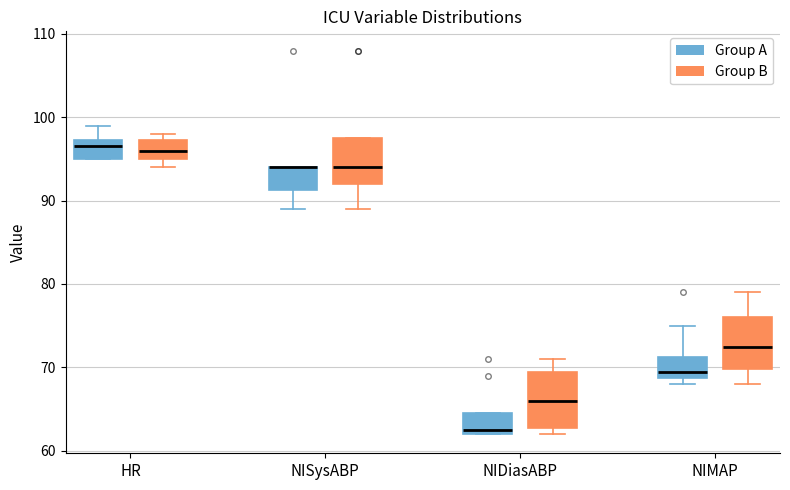

Reading left to right, transcribe this box plot: for each box, give where its median line is, the range the box spans, and where its two whiskers end, as read against the y-axis. The values are not printed on the chart, so give them approximately, as read against the axis.

HR (Group A): median 97 (just below the box's upper edge), box 95 to 97, whiskers 95 to 99
HR (Group B): median 96, box 95 to 97, whiskers 94 to 98
NISysABP (Group A): median 94 (drawn on the box's upper edge), box 91 to 94, whiskers 89 to 94
NISysABP (Group B): median 94, box 92 to 98, whiskers 89 to 98
NIDiasABP (Group A): median 63, box 62 to 65, whiskers 62 to 65
NIDiasABP (Group B): median 66, box 63 to 70, whiskers 62 to 71
NIMAP (Group A): median 70, box 69 to 71, whiskers 68 to 75
NIMAP (Group B): median 73, box 70 to 76, whiskers 68 to 79